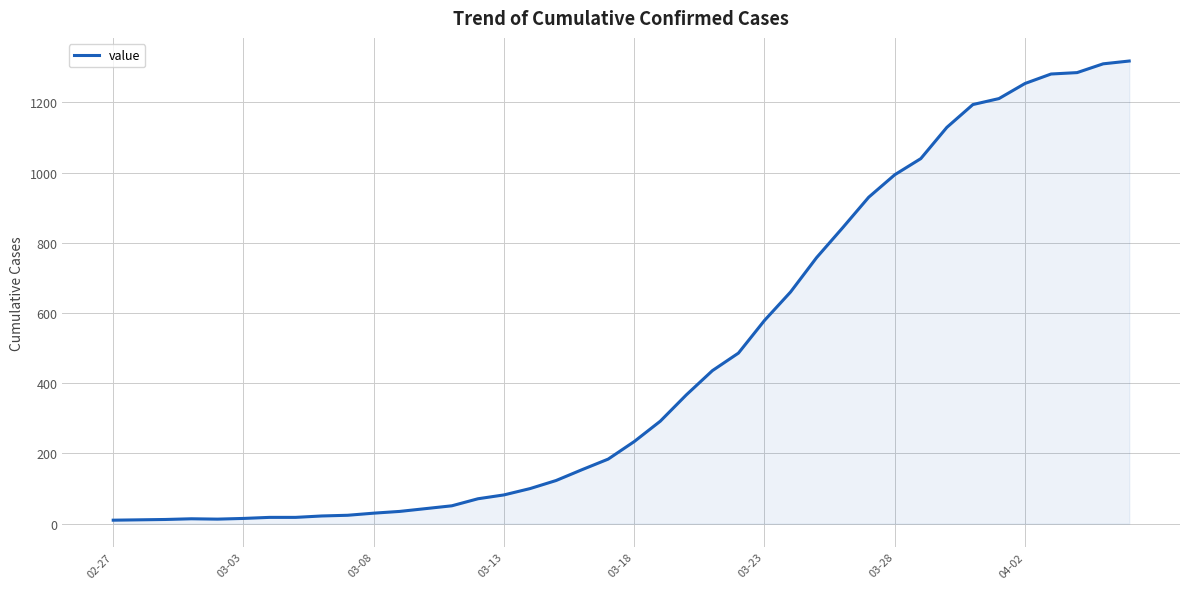

What is the maximum value shown in the chart?

1318